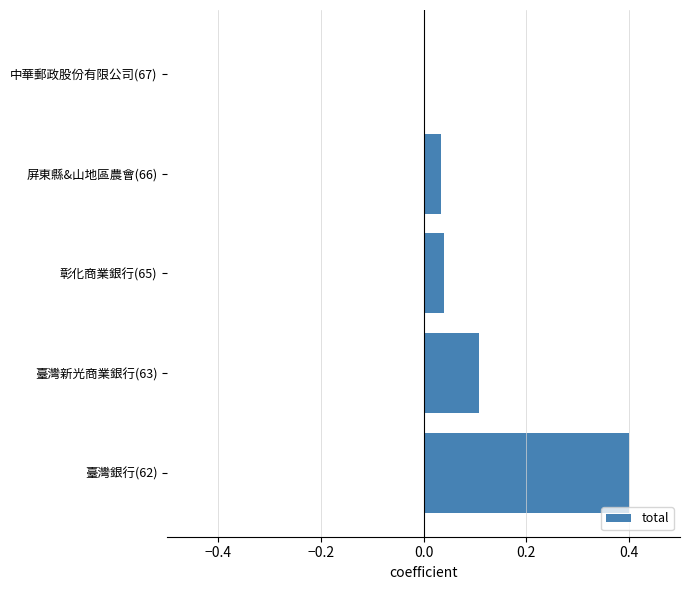

The chart shows a value of 0.0 at 中華郵政股份有限公司(67). True or false?

True